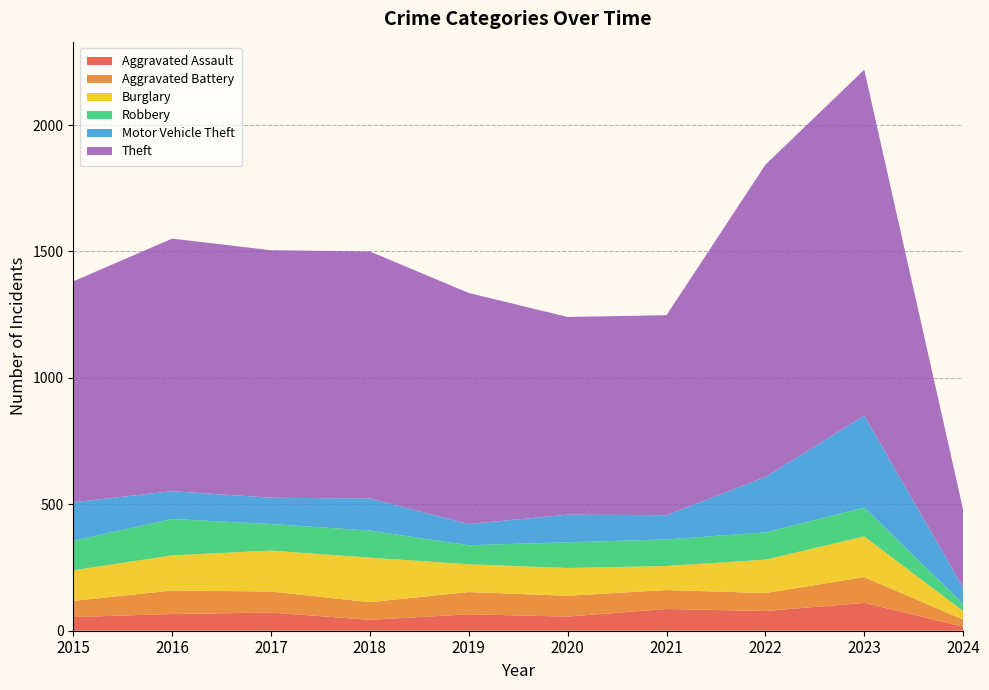

Reading left to right, list all the values displayed in this chart.

Aggravated Assault: 2015=54	2016=66	2017=72	2018=43	2019=65	2020=56	2021=86	2022=78	2023=110	2024=16
Aggravated Battery: 2015=64	2016=93	2017=83	2018=70	2019=88	2020=82	2021=75	2022=71	2023=102	2024=28
Burglary: 2015=121	2016=139	2017=162	2018=176	2019=110	2020=110	2021=95	2022=132	2023=161	2024=34
Robbery: 2015=117	2016=144	2017=105	2018=107	2019=75	2020=102	2021=105	2022=108	2023=114	2024=29
Motor Vehicle Theft: 2015=152	2016=110	2017=104	2018=127	2019=84	2020=109	2021=96	2022=219	2023=364	2024=64
Theft: 2015=874	2016=999	2017=979	2018=977	2019=914	2020=782	2021=791	2022=1235	2023=1368	2024=308